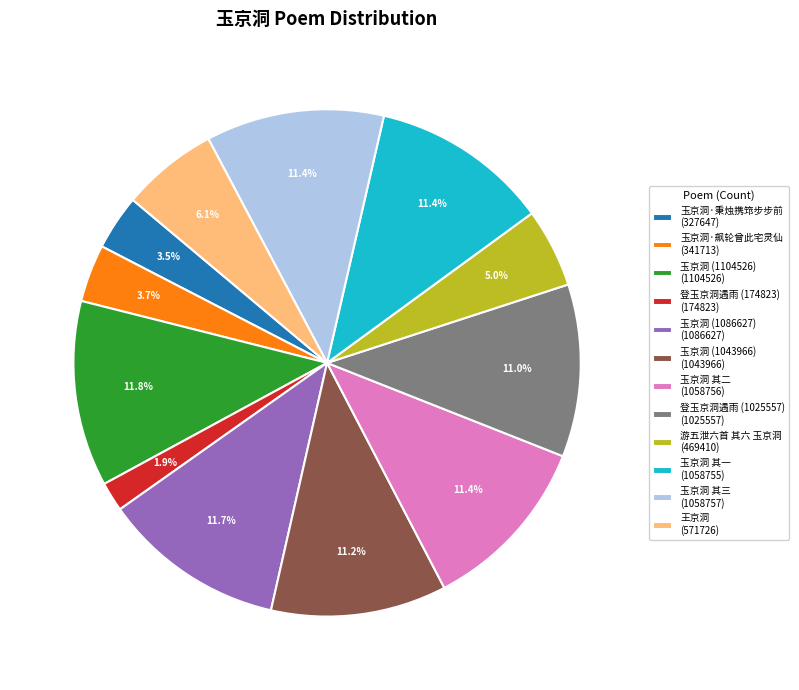

Count the number of slices in the pie.

12